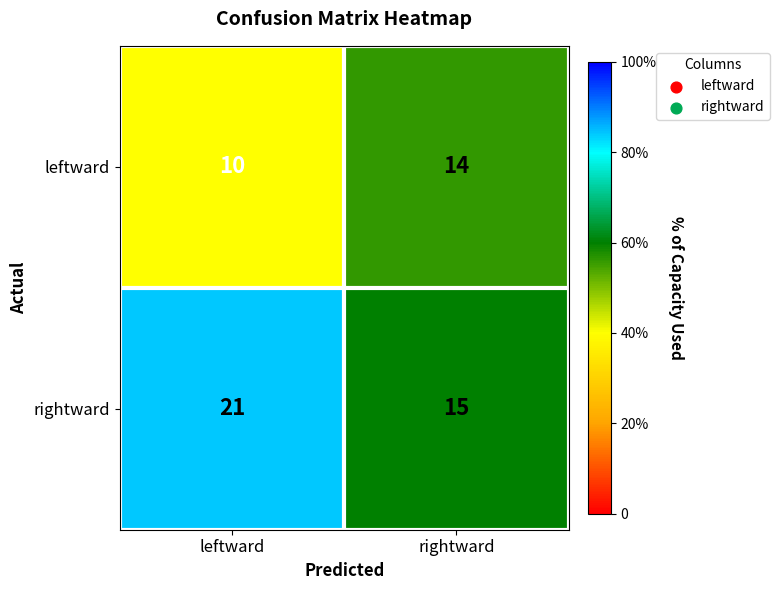

At which category is the sum across all series the highest?

leftward